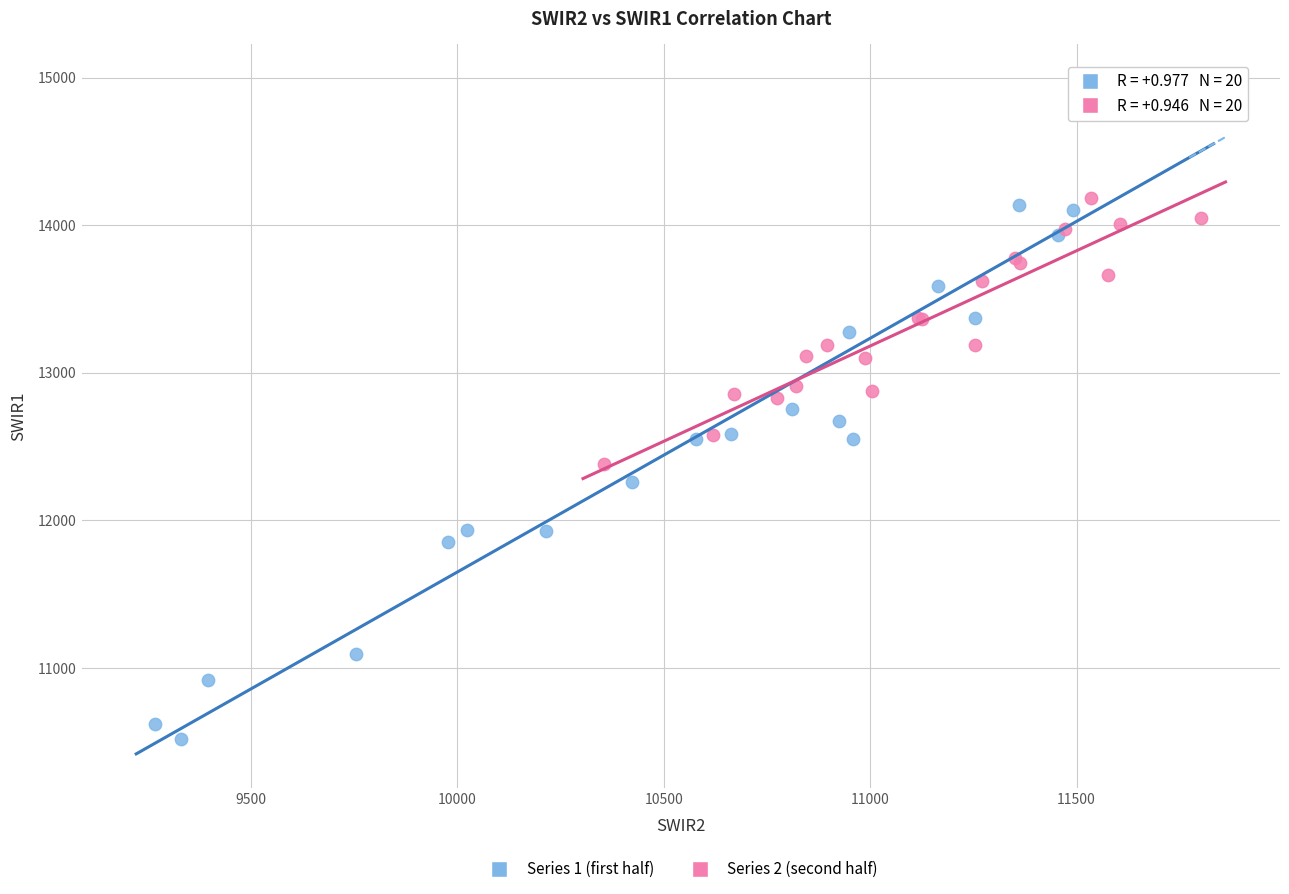

Which series has the widest spread of Y values?

Series 1 (first half)